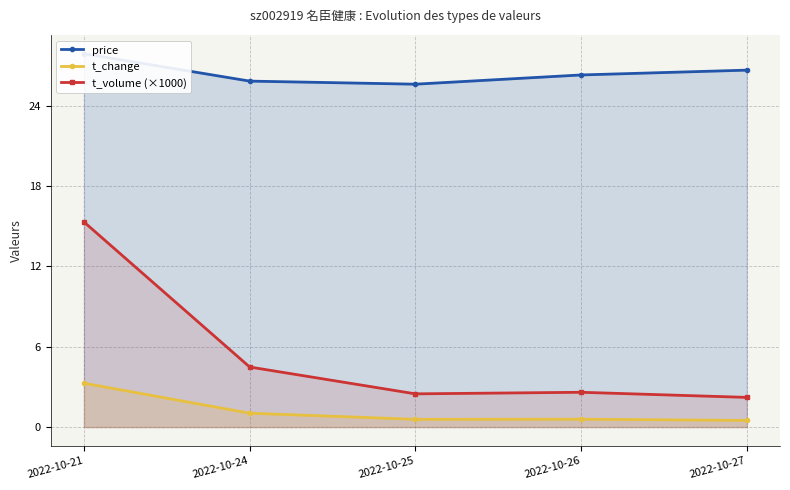

How many data points does each series have?

5